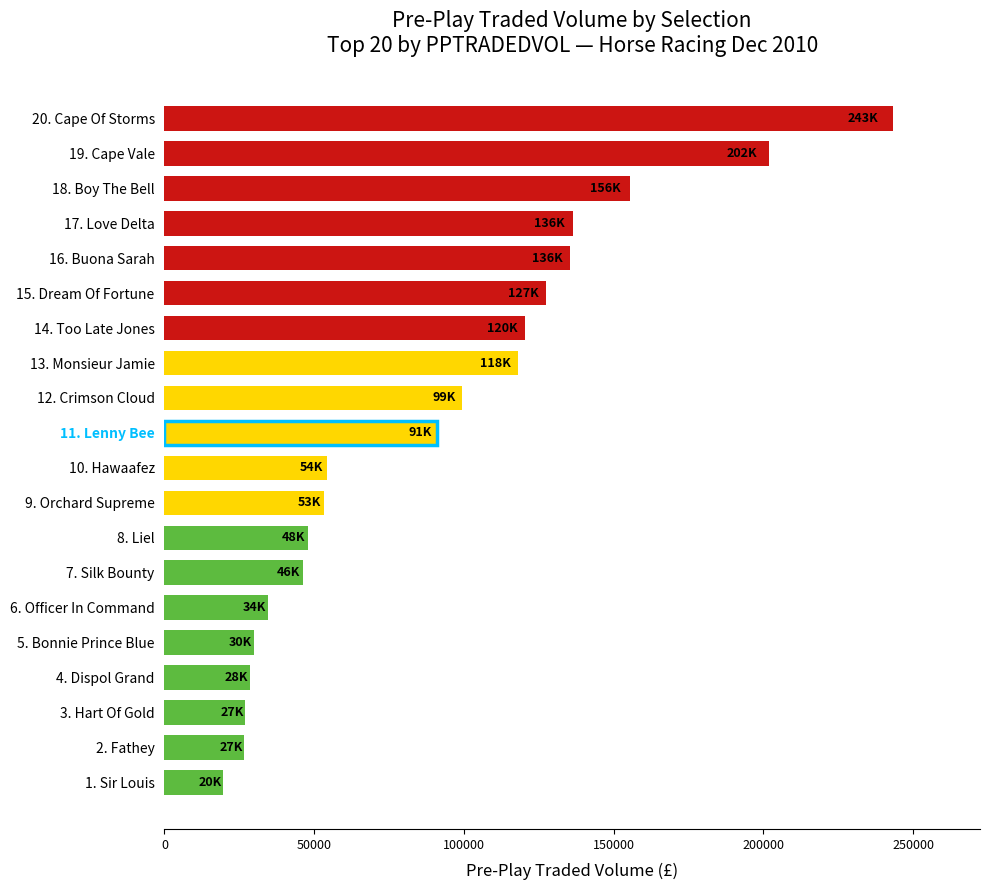

How many bars are there in total?

20